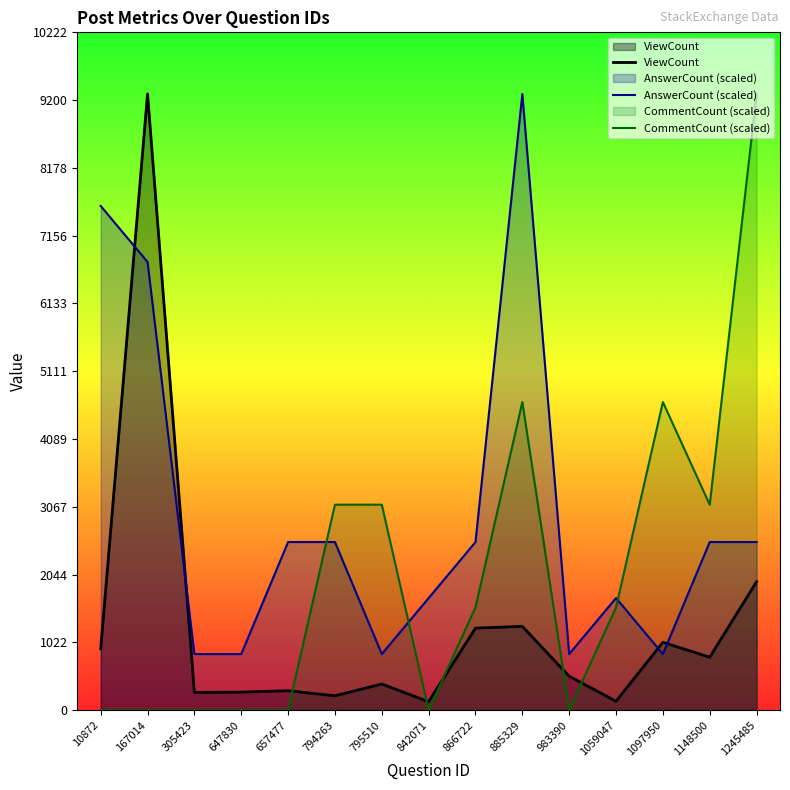

Reading left to right, list all the values displayed in this chart.

ViewCount: 925.0	9293.0	266.0	271.0	292.0	215.0	393.0	126.0	1236.0	1262.0	510.0	133.0	1022.0	797.0	1936.0
AnswerCount (scaled): 7603.4	6758.5	844.8	844.8	2534.5	2534.5	844.8	1689.6	2534.5	9293.0	844.8	1689.6	844.8	2534.5	2534.5
CommentCount (scaled): 0.0	0.0	0.0	0.0	0.0	3097.7	3097.7	0.0	1548.8	4646.5	0.0	1548.8	4646.5	3097.7	9293.0